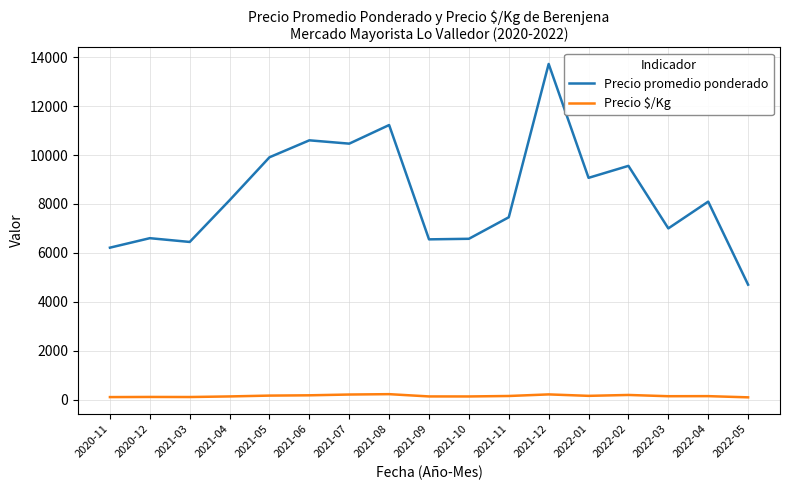

What is the highest value of the Precio $/Kg series?

224